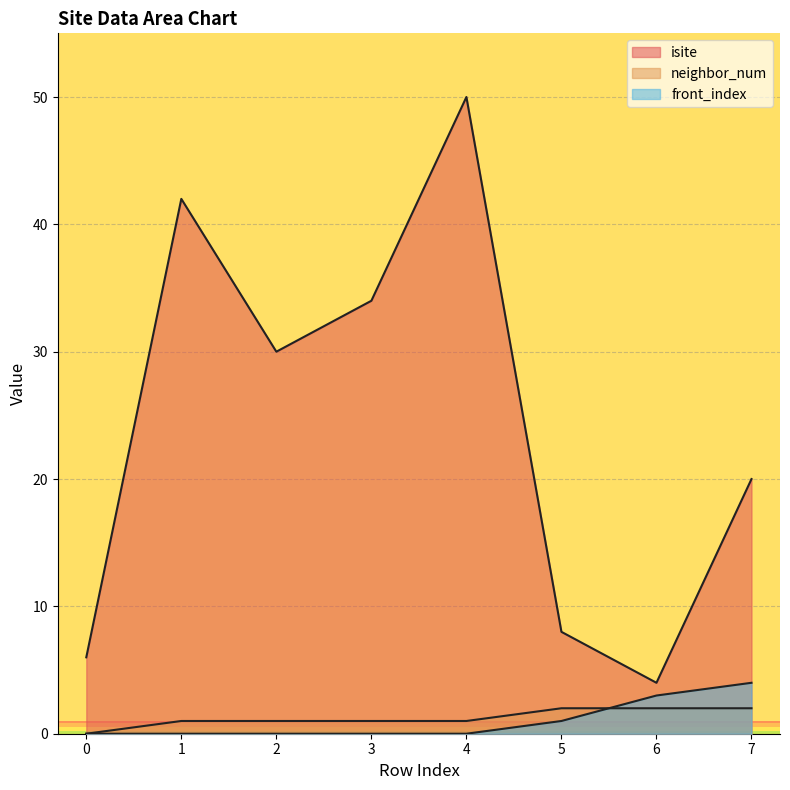

True or false: neighbor_num has a value of 0 at 0.

True